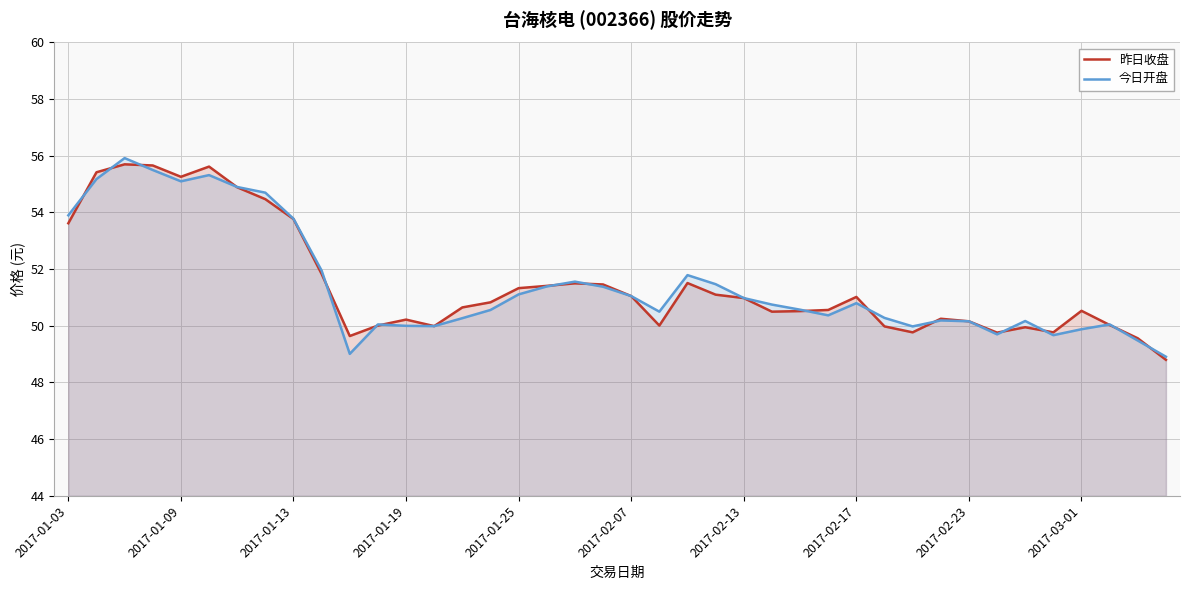

What is the highest value of the 昨日收盘 series?

55.7